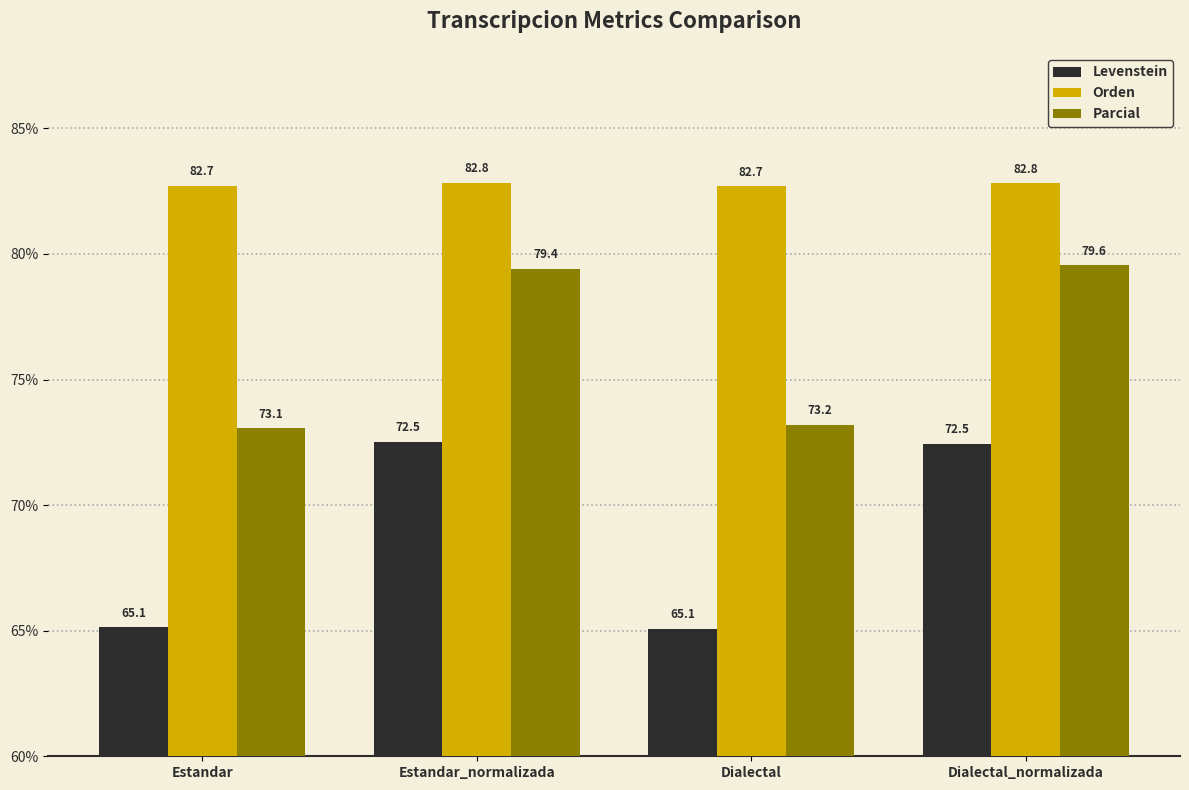

How many distinct data groups are displayed?

3